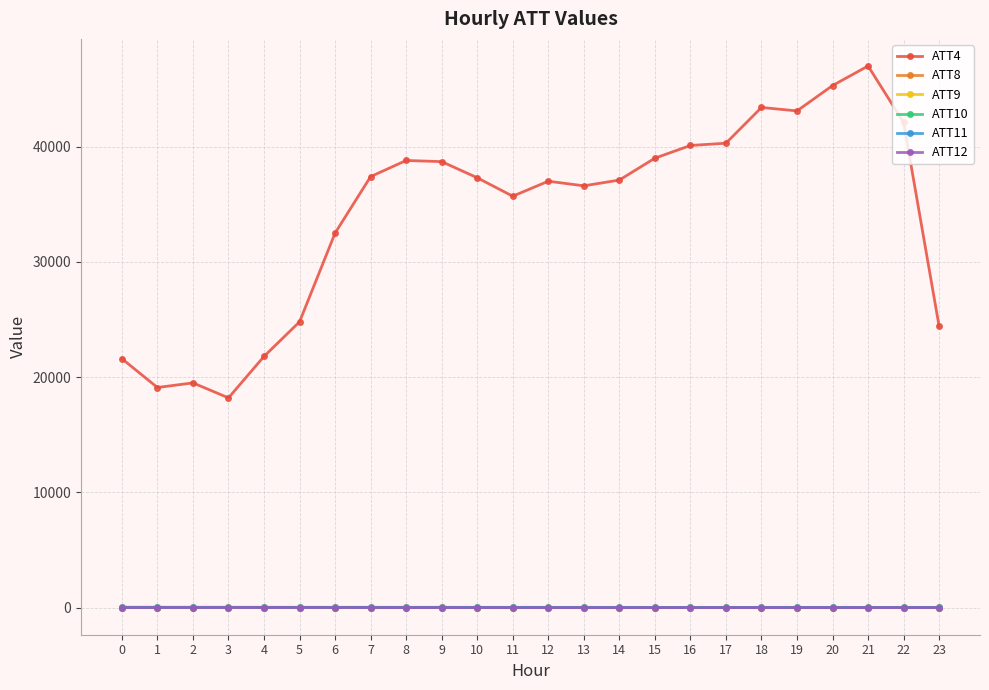

What is the value of the ATT9 point at the 8th from the left?

24.8